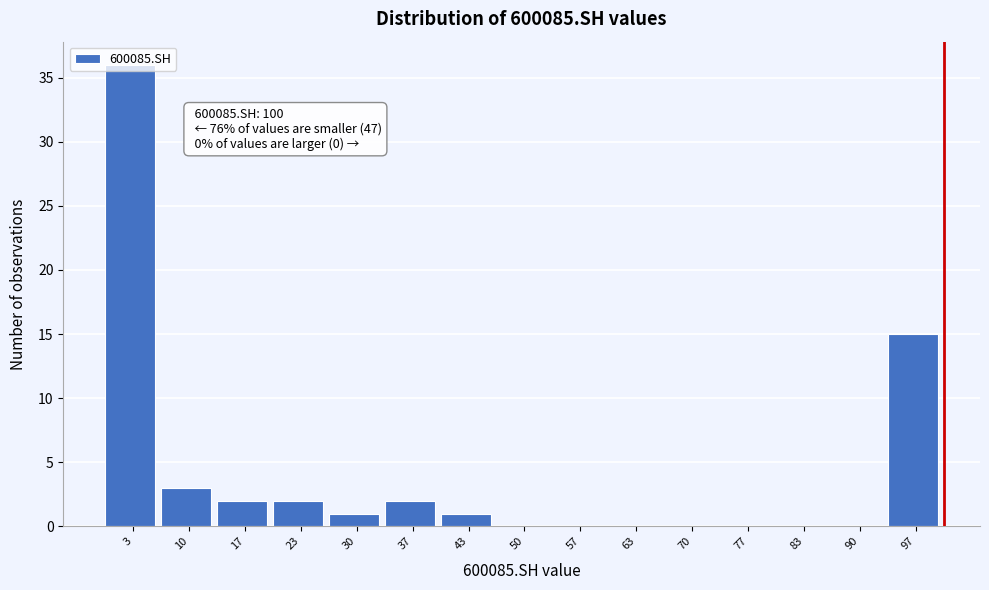

Which range on the x-axis has the tallest bar?

0 to 7